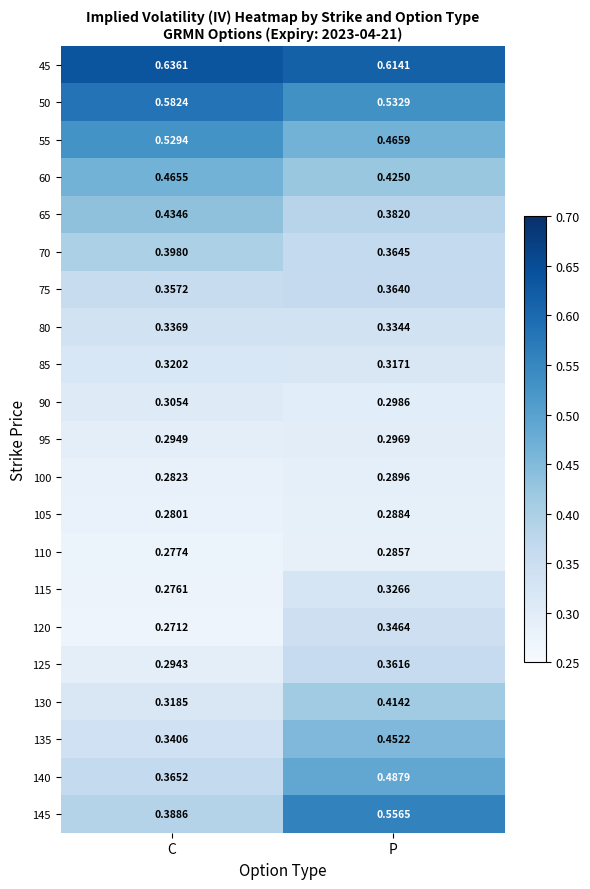

Is the value of 75 at C greater than the value of 60 at C?

No